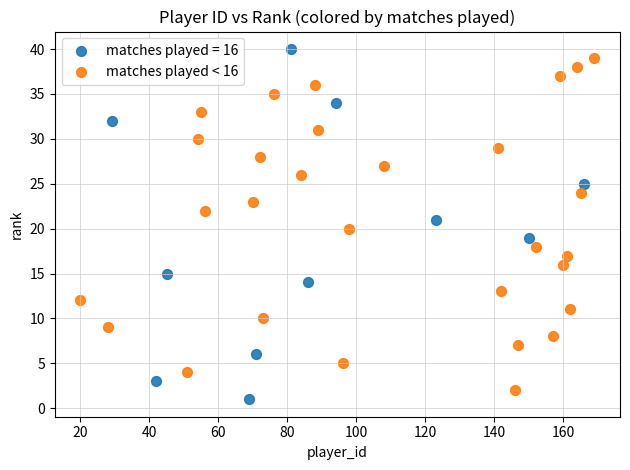

Which series has the widest spread of Y values?

matches played = 16